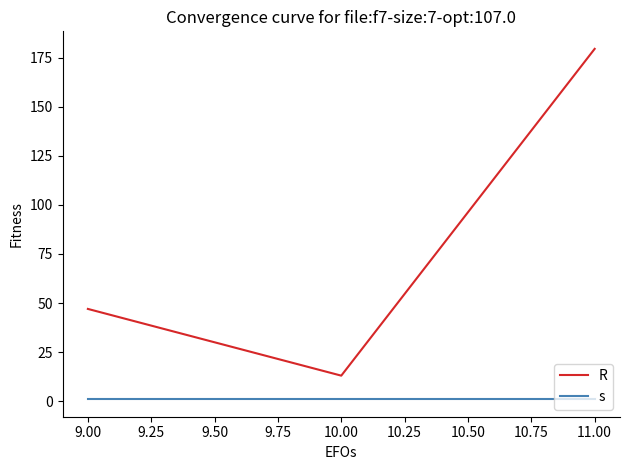

At 10.00, list the series in order from largest to smallest.

R, s